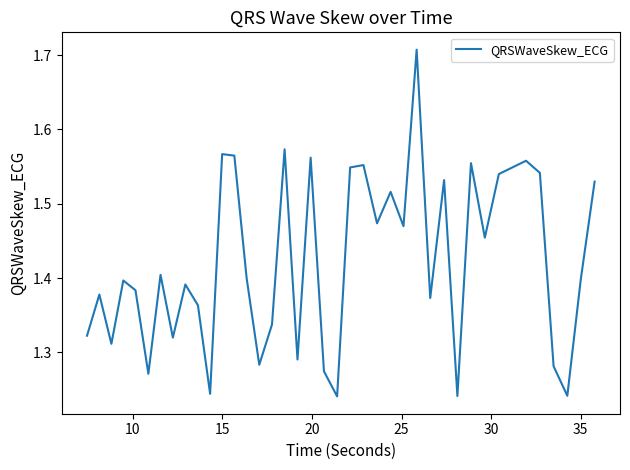

How many lines are shown in the chart?

1